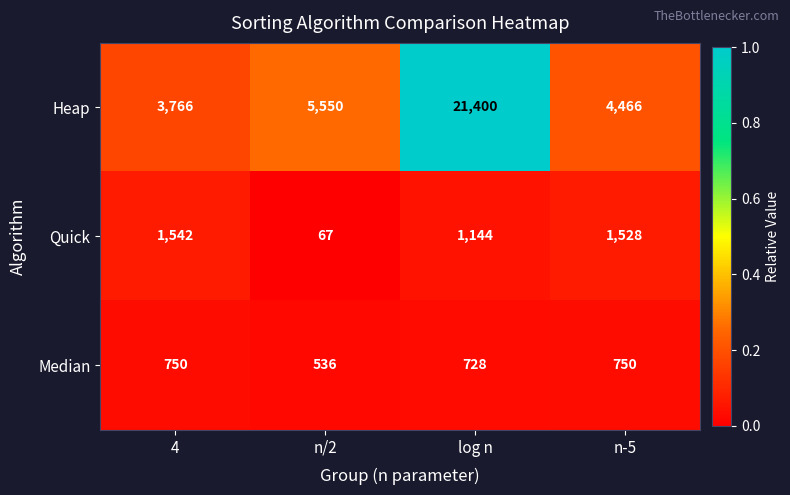

Rank the categories by Heap value from highest to lowest.

log n, n/2, n-5, 4